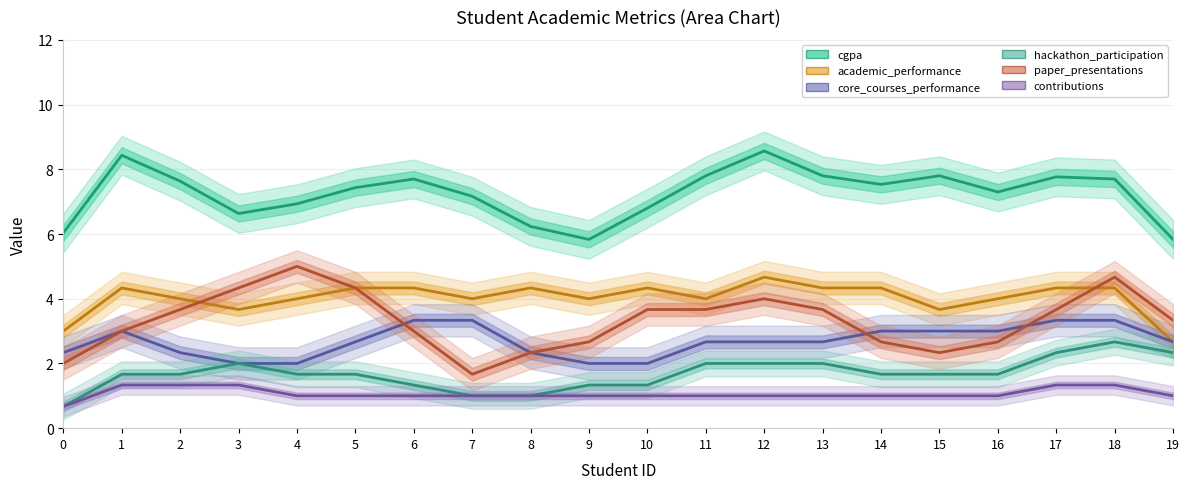

True or false: paper_presentations and contributions cross at least once.

False